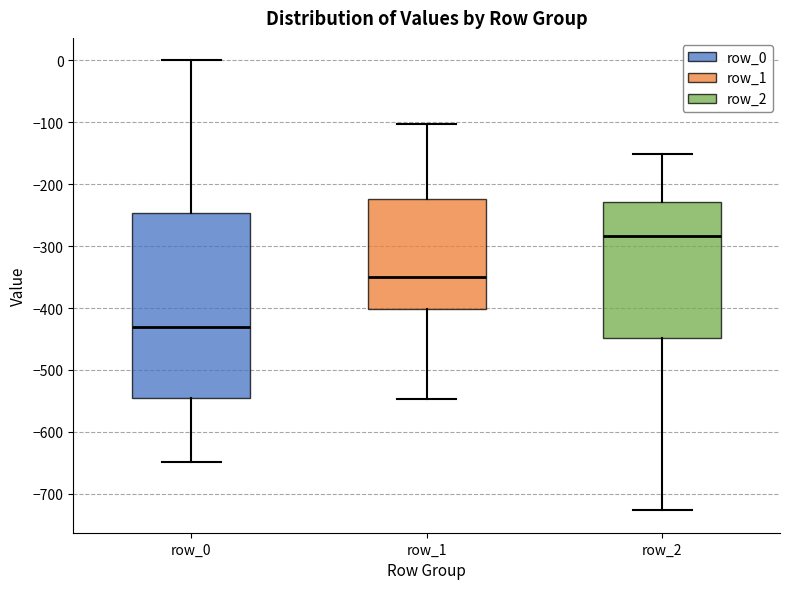

Where is the lower edge of the box for row_1 on the y-axis? The values are not printed on the chart, so give them approximately, as read against the axis.

-400